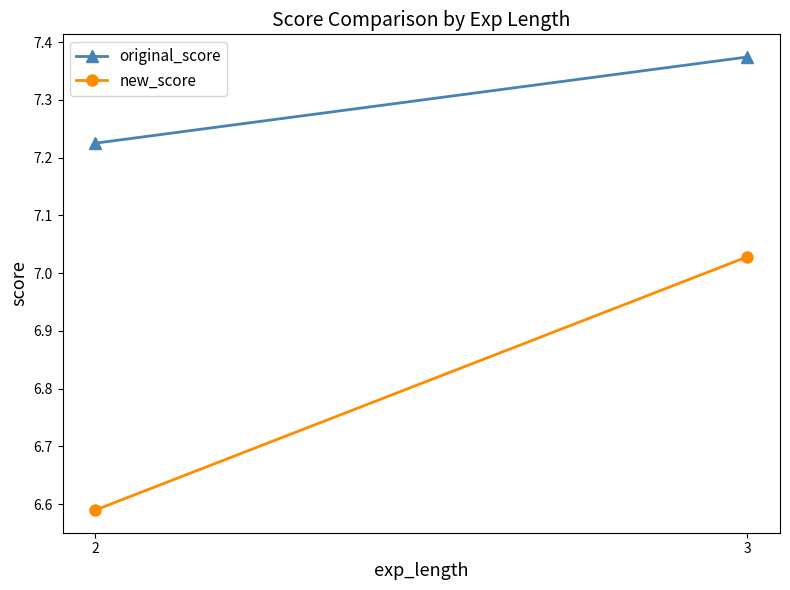

Which series has the largest total across all categories?

original_score